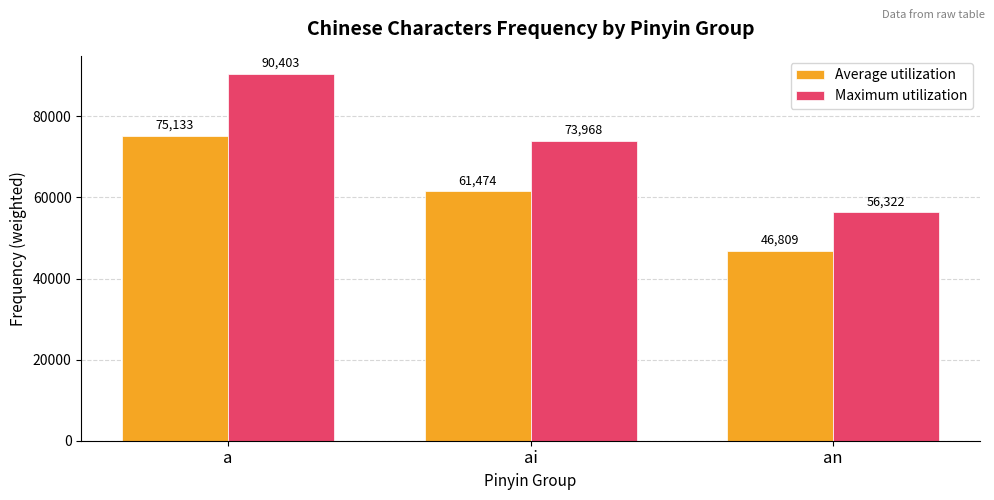

The value of Maximum utilization at an is 78798.3. True or false?

False